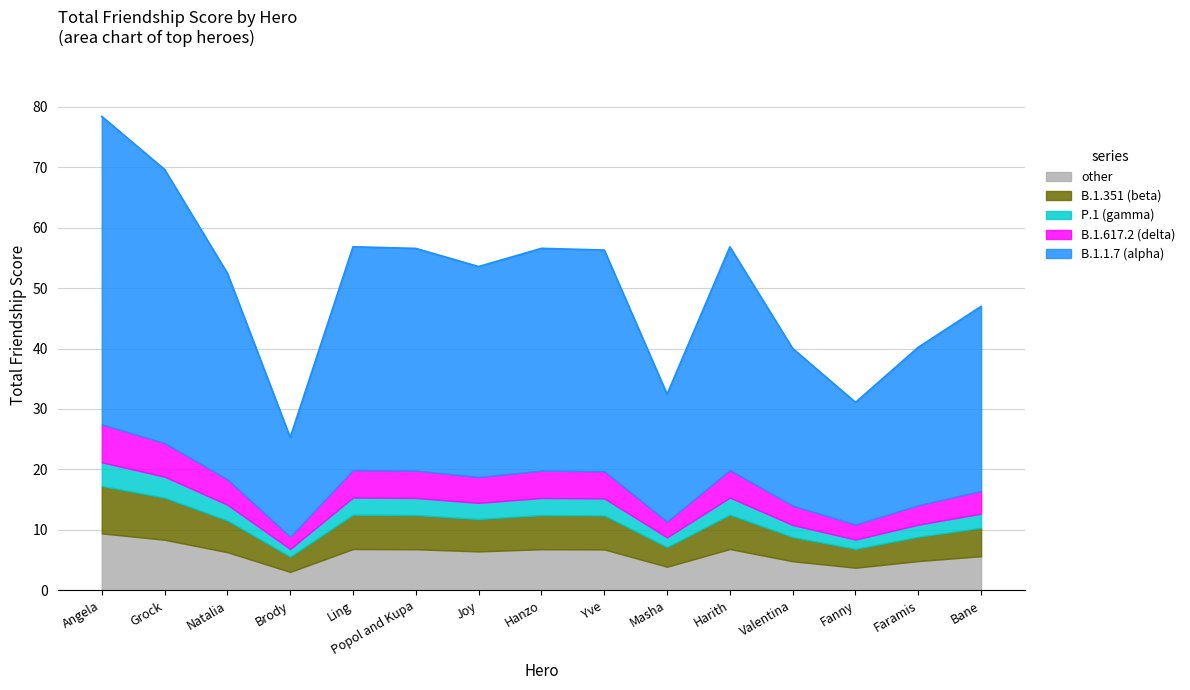

How many values exceed 53?

8